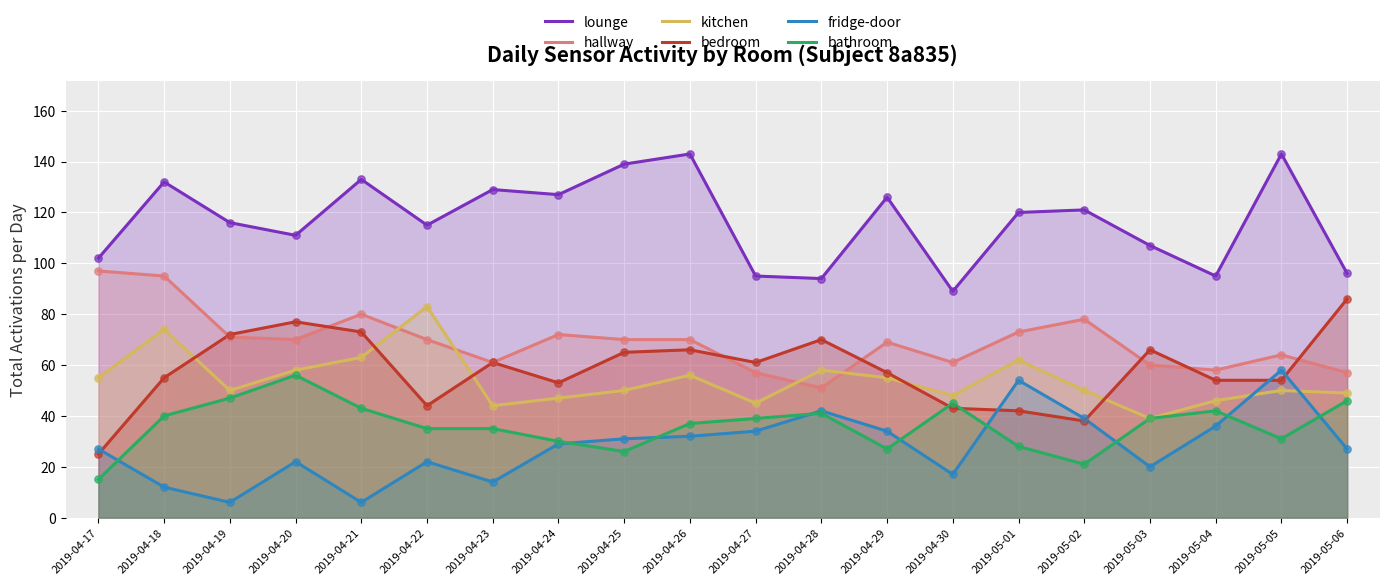

Which series has the widest spread of Y values?

bedroom